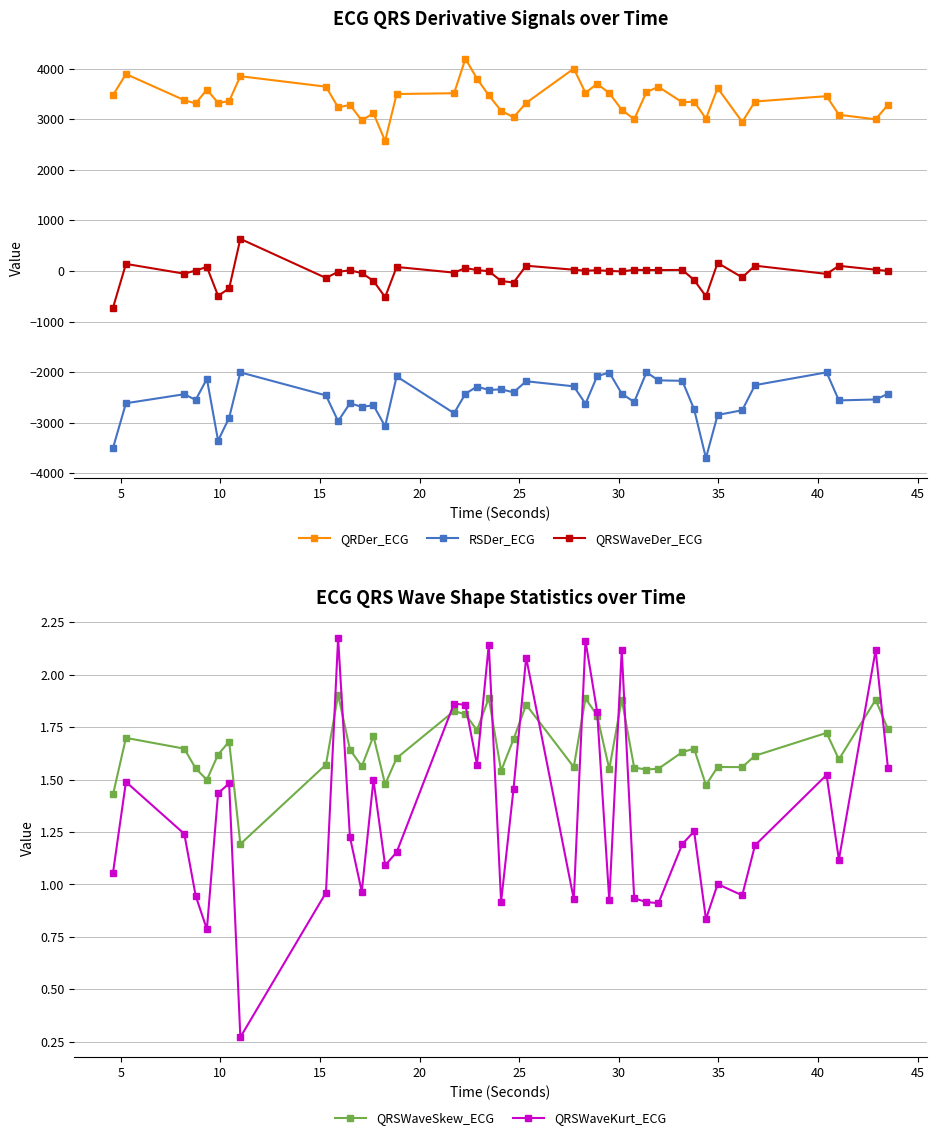

What is the difference between the maximum and second lowest values in the QRSWaveSkew_ECG series?

0.5